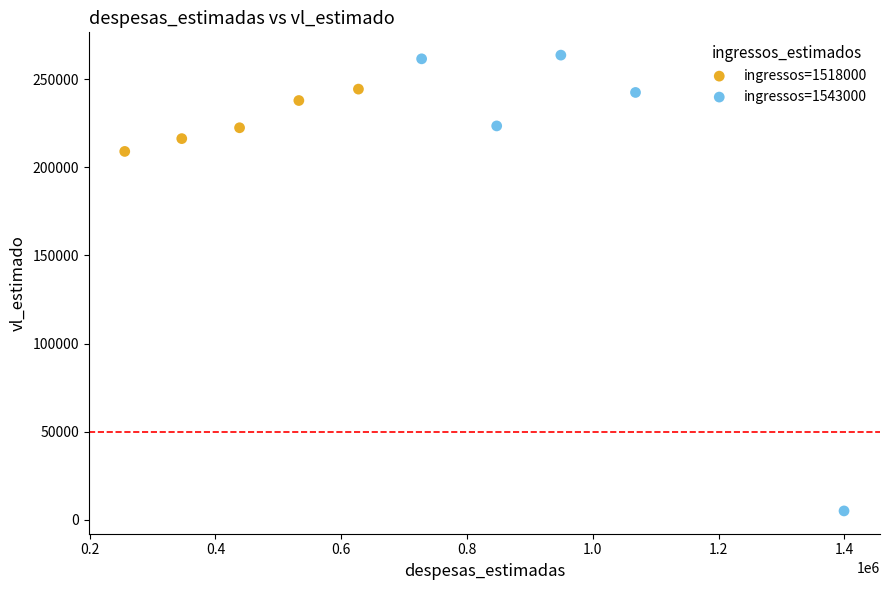

Which series contains the lowest Y value?

ingressos=1543000